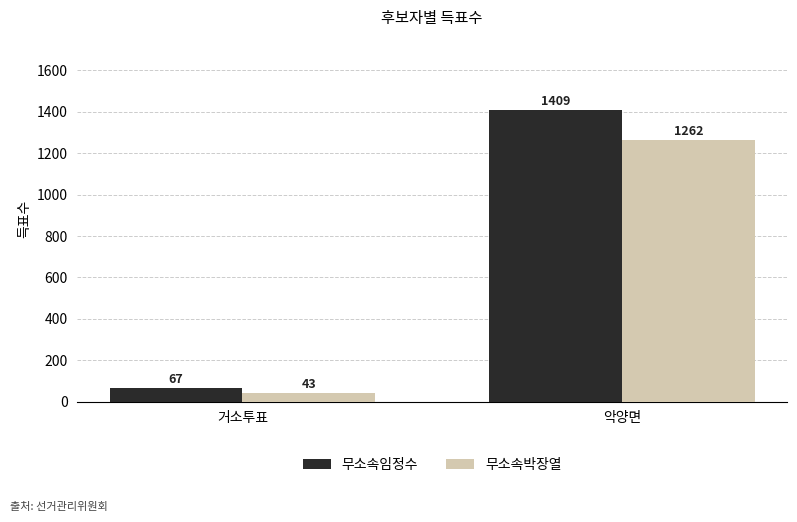

List the series in order of their peak value, highest first.

무소속임정수, 무소속박장열